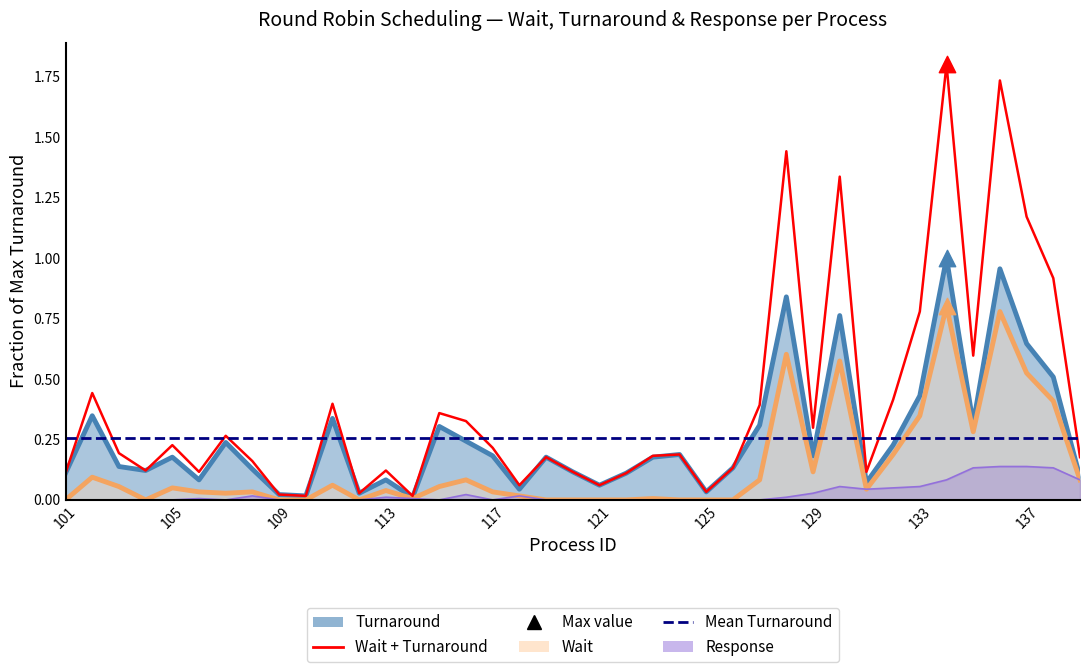

Which series reaches the minimum Y coordinate?

Wait